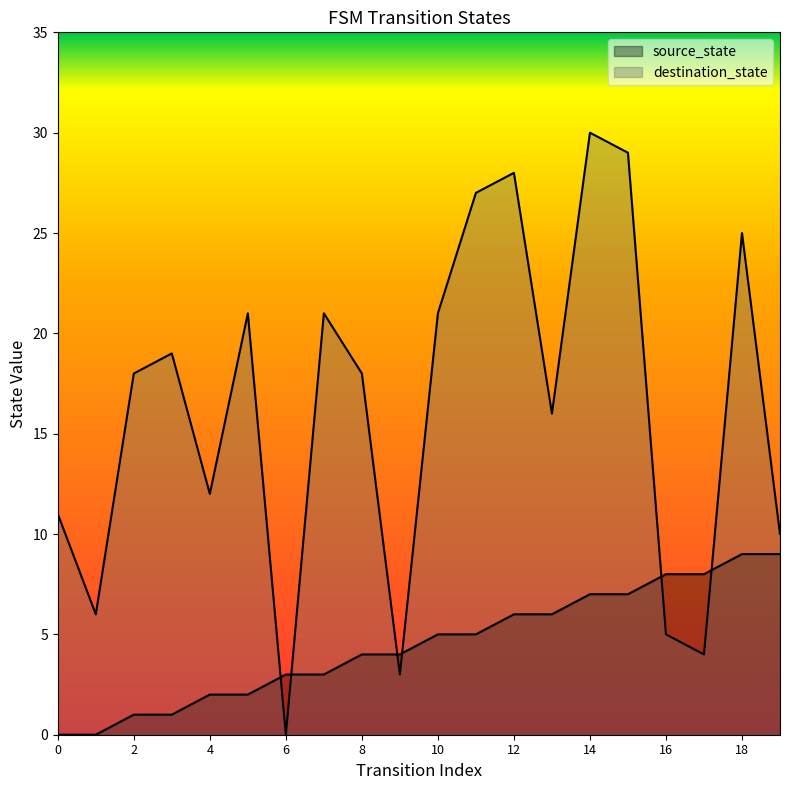

Which series ends up on top after the final intersection of source_state and destination_state?

destination_state